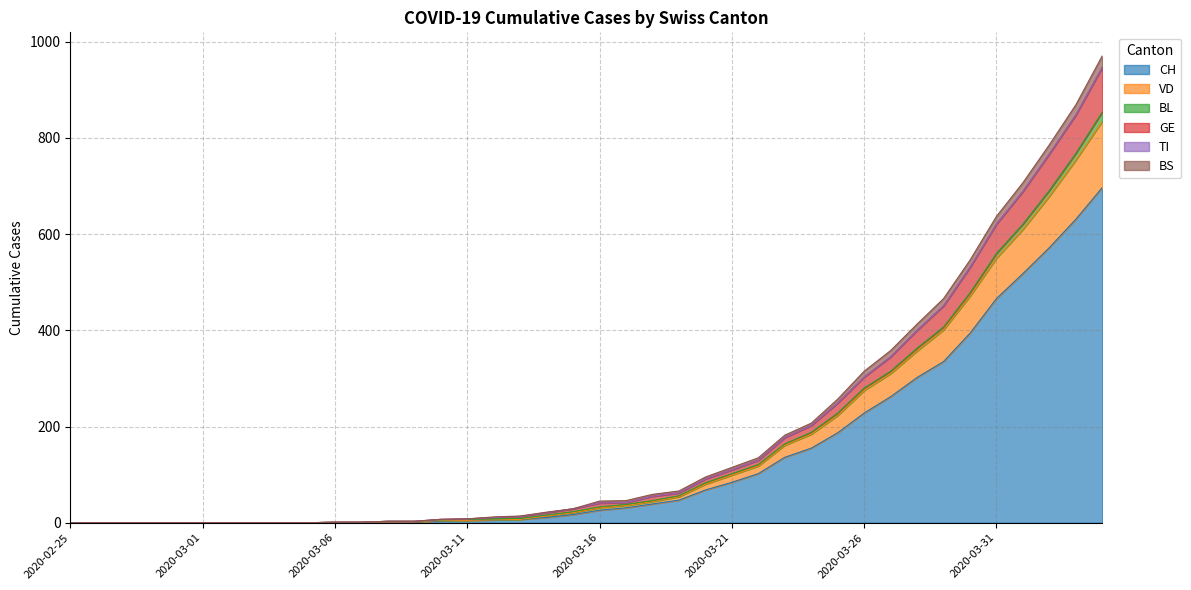

Does the chart have visible grid lines?

Yes